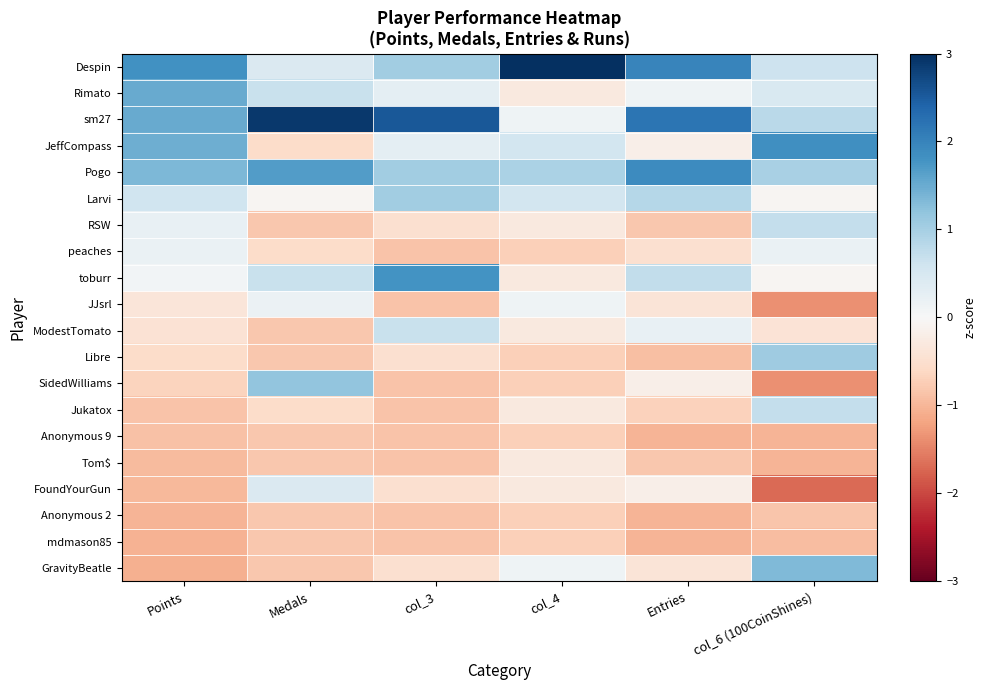

Which category has the lowest value across all series?

col_6 (100CoinShines)